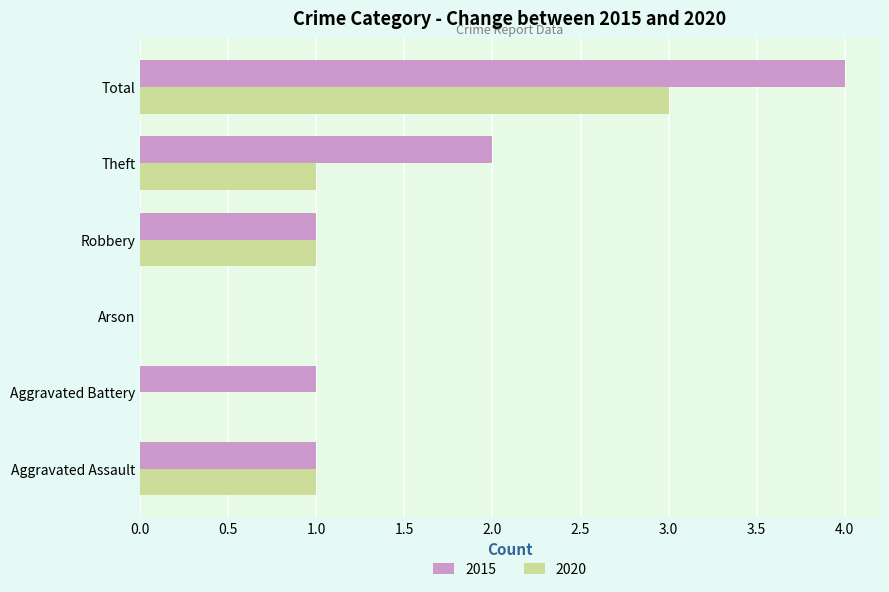

The 2020 series shows 0 at Aggravated Assault. True or false?

False